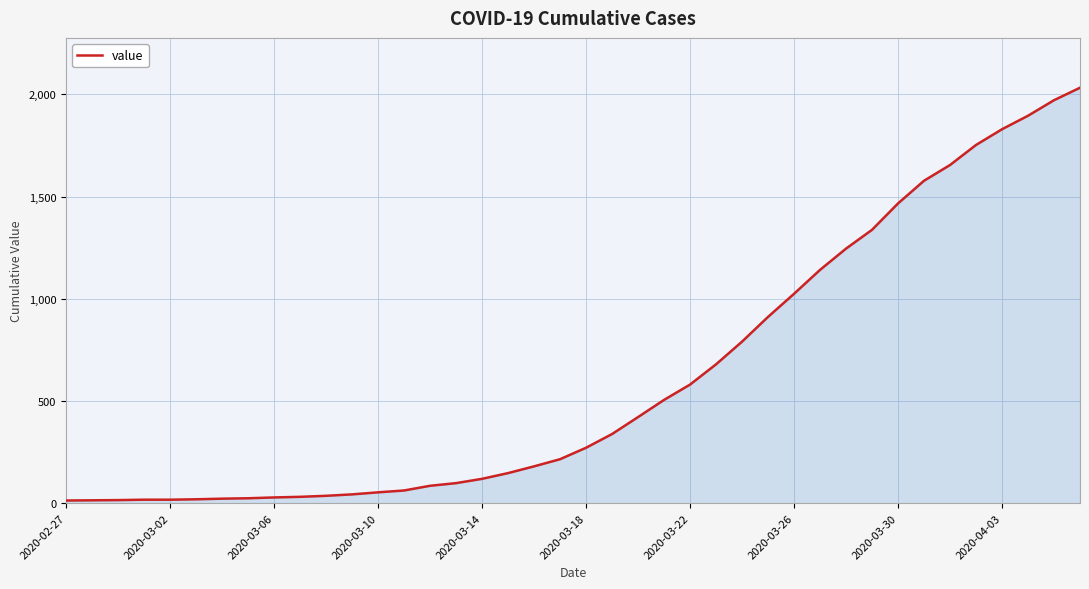

What is the difference between the maximum and minimum values?

2019